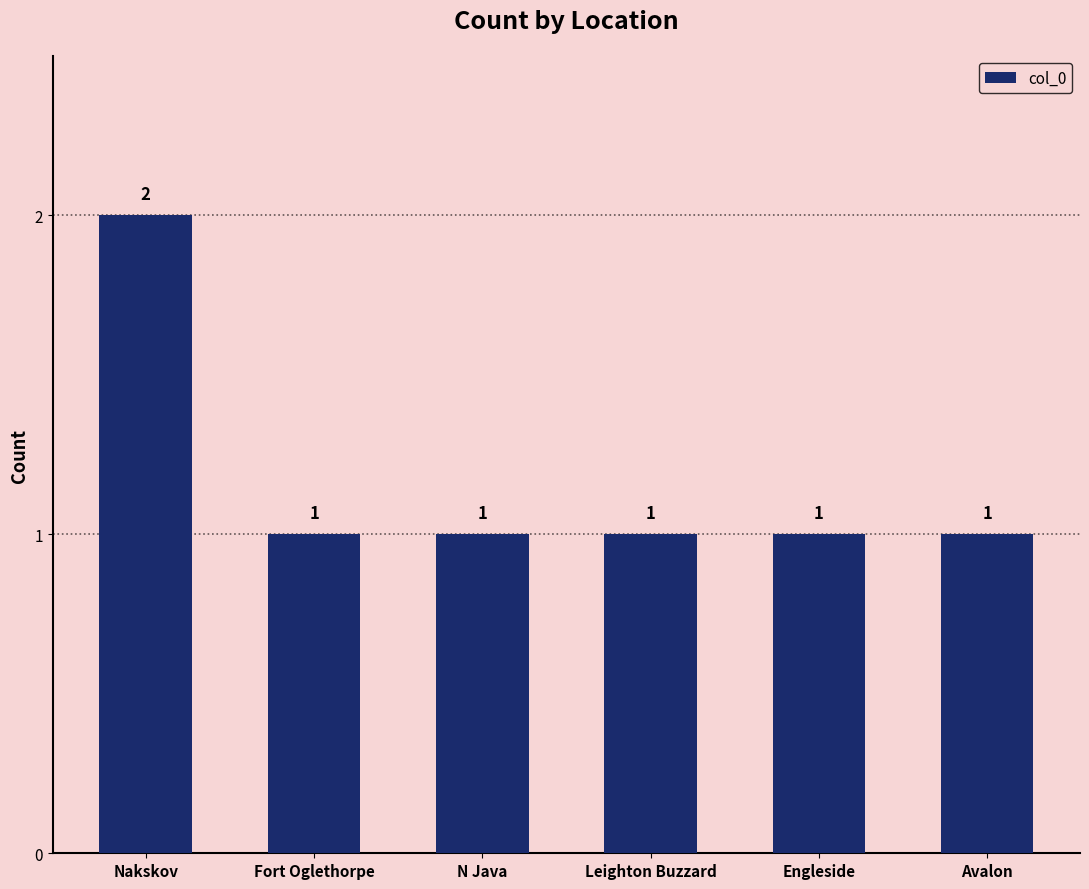

What is the smallest value displayed?

1